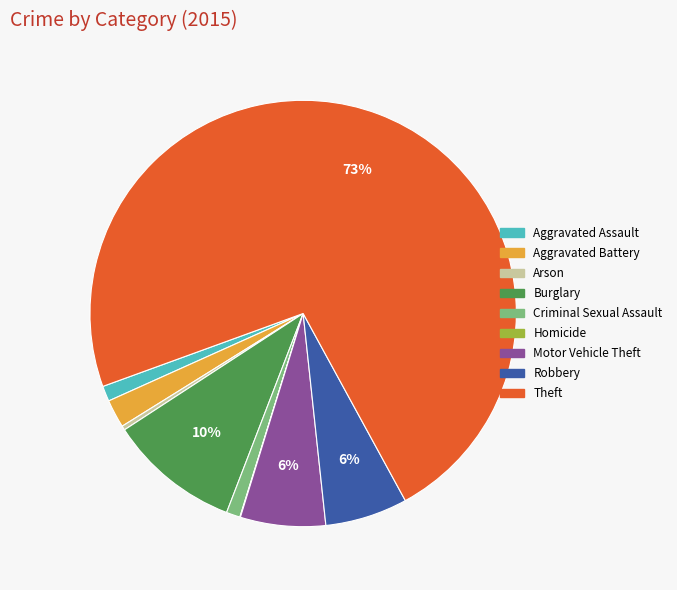

Combined, do Robbery and Aggravated Battery account for over 50%?

No